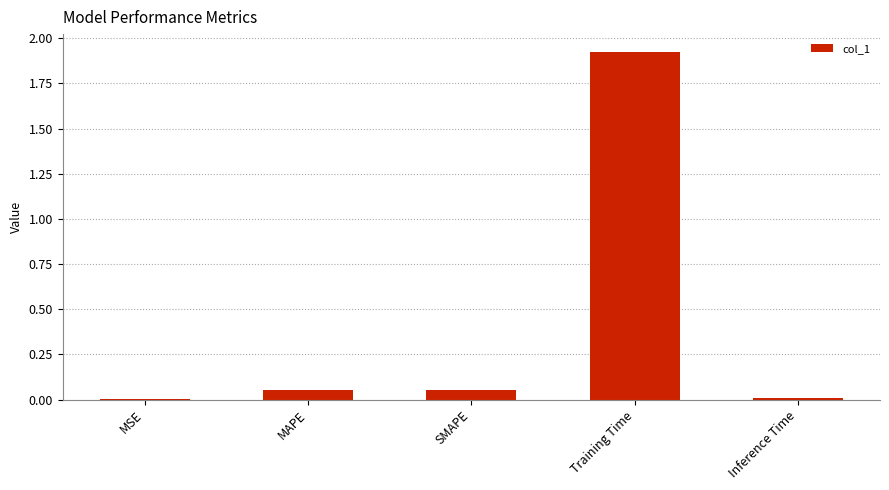

Which label corresponds to the largest value in the chart?

Training Time